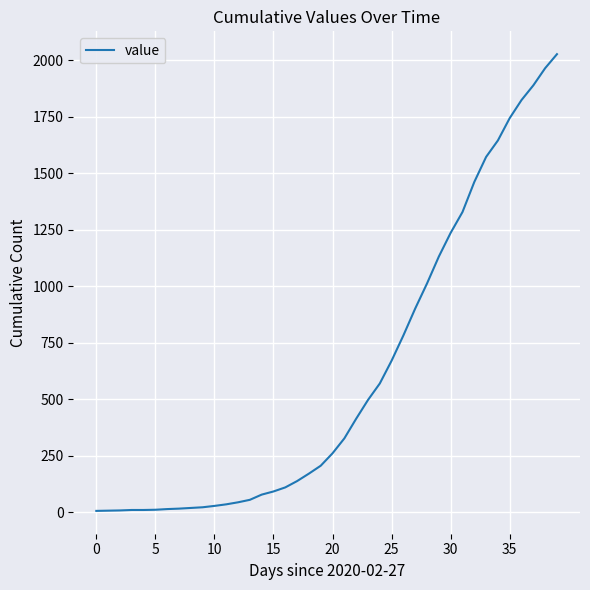

What is the difference between the maximum and minimum values?

2022